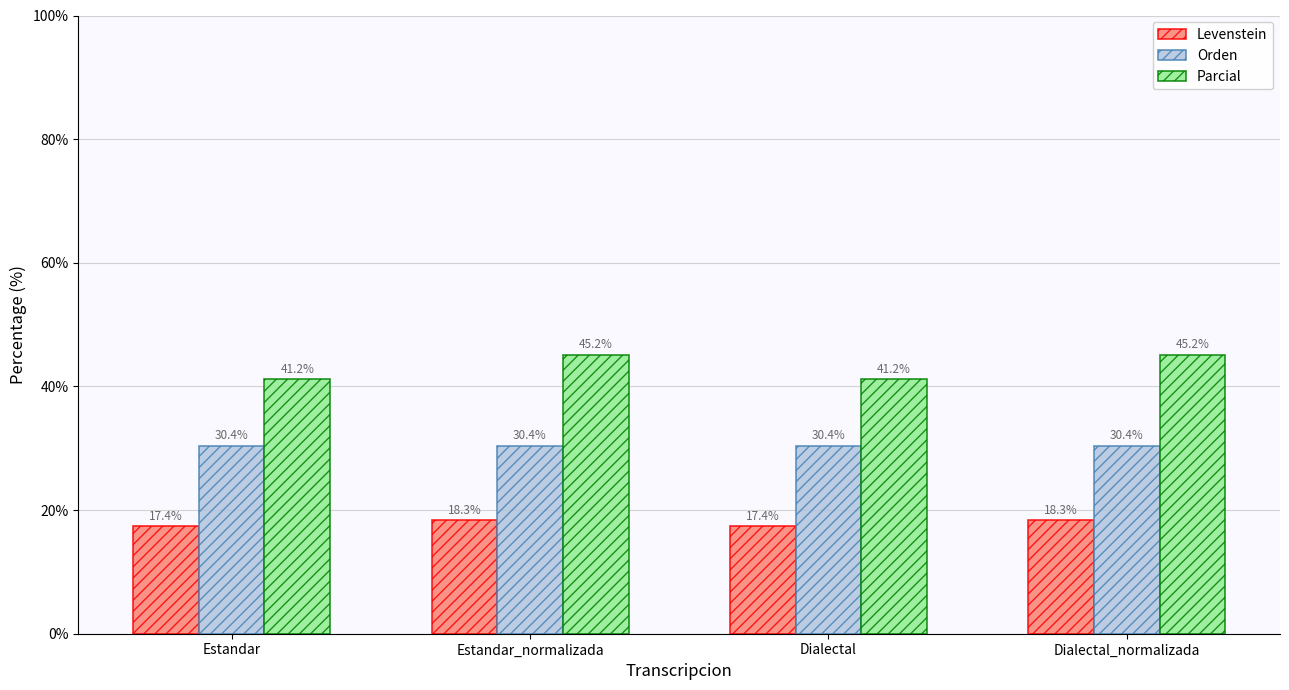

What is the label of the 4th bar from the left?

Dialectal_normalizada